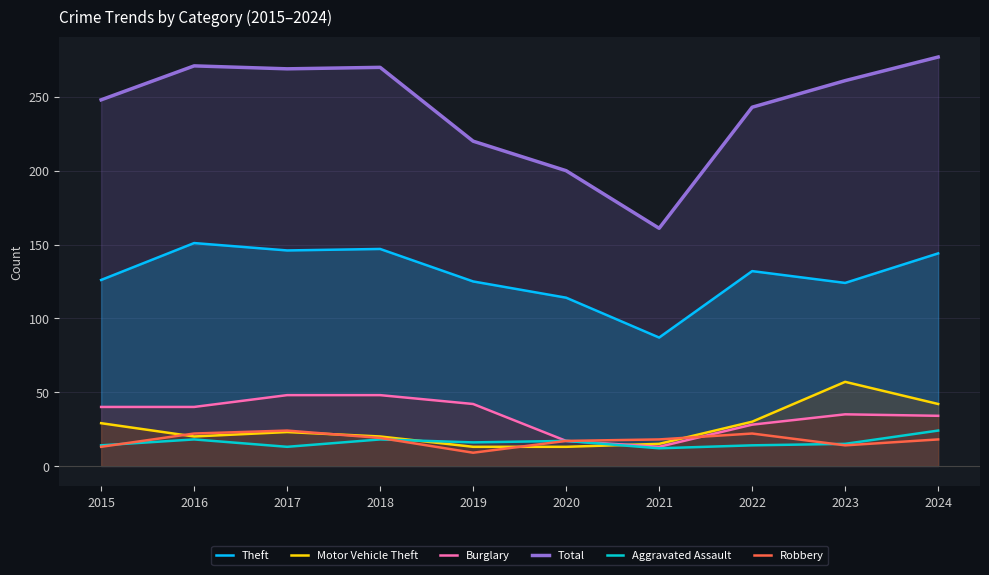

At 2021, list the series in order from smallest to largest.

Aggravated Assault, Burglary, Motor Vehicle Theft, Robbery, Theft, Total